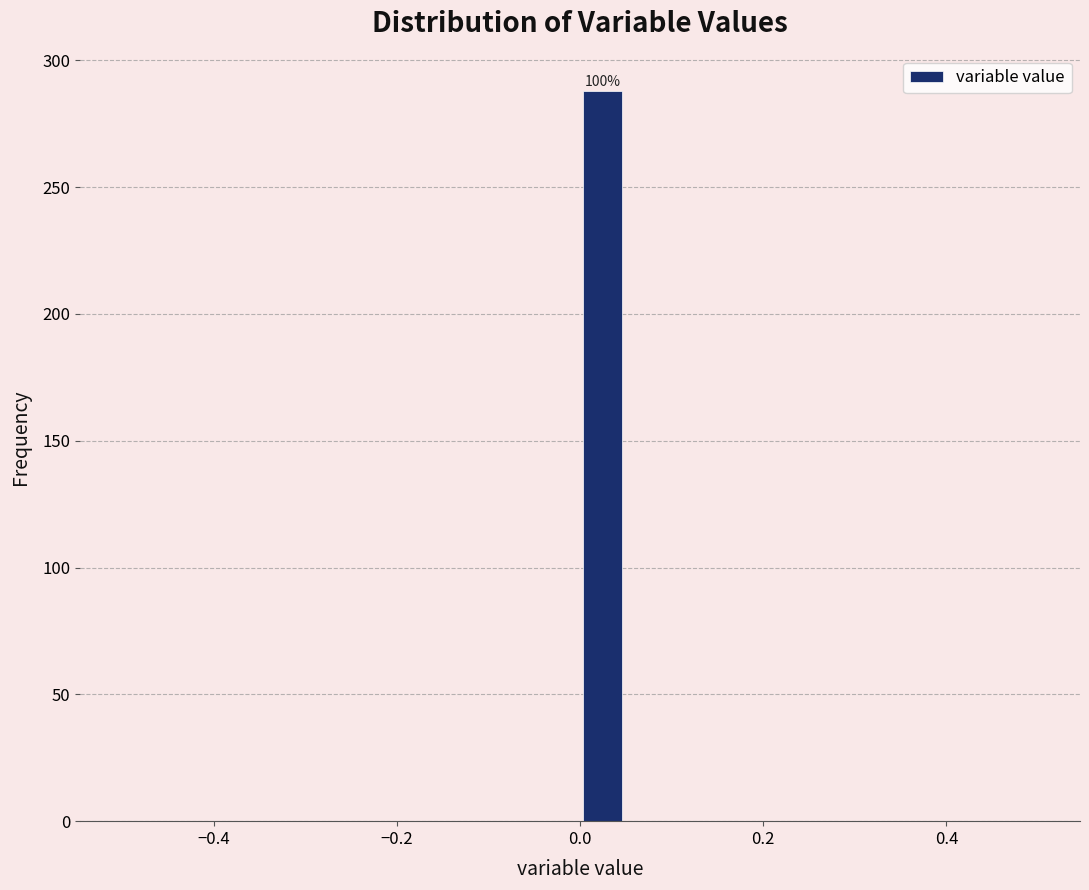

Around what value on the x-axis is the tallest bar? Give the approximate position of its centre, as read against the axis.

0.02